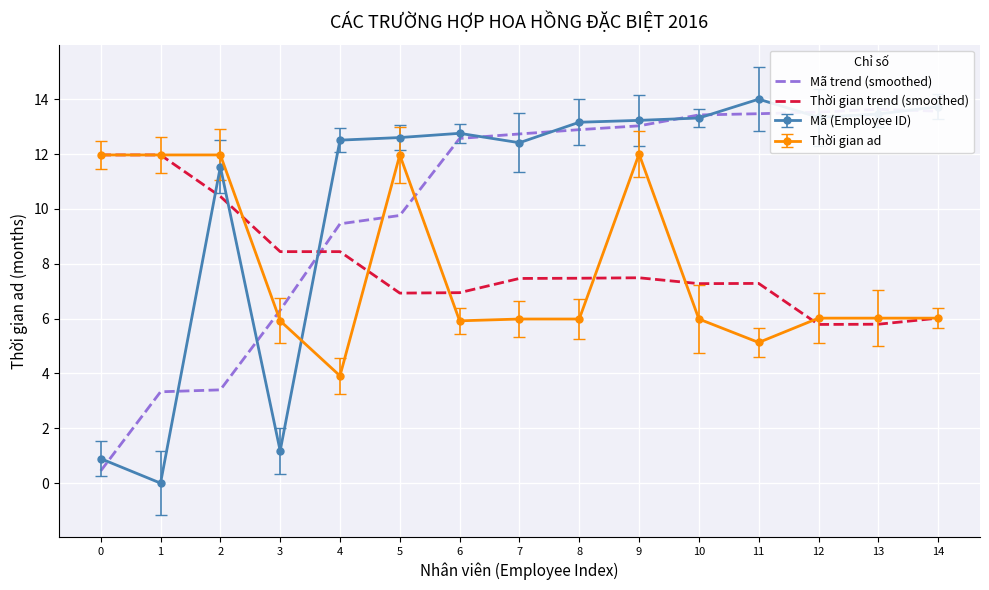

Is it true that Thời gian ad equals 12.0 at 5?

True